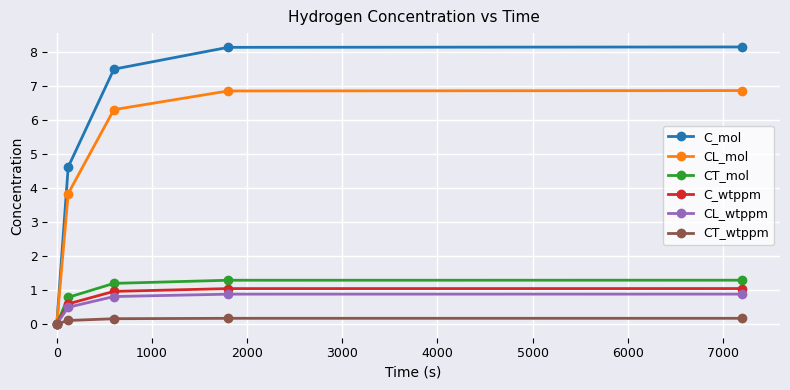

Which series has the largest total across all categories?

C_mol